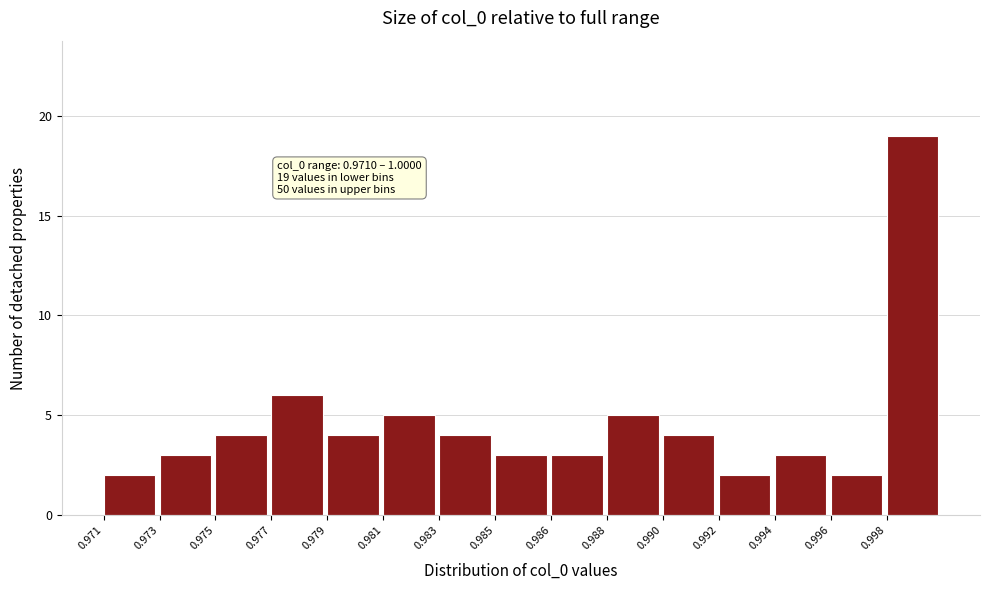

Reading left to right, transcribe all the data shown in this chart.

2	3	4	6	4	5	4	3	3	5	4	2	3	2	19